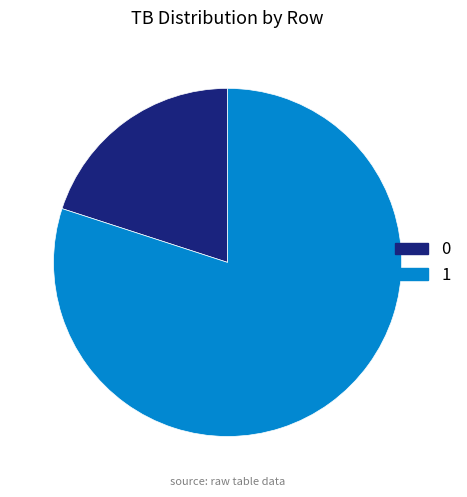

Combined, do 1 and 0 account for over 50%?

Yes